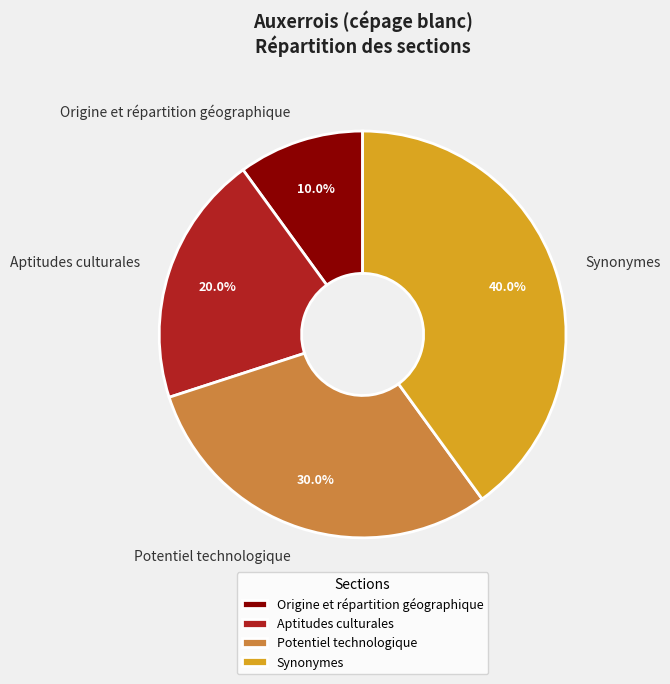

Is it true that Synonymes is 48% of the pie?

False